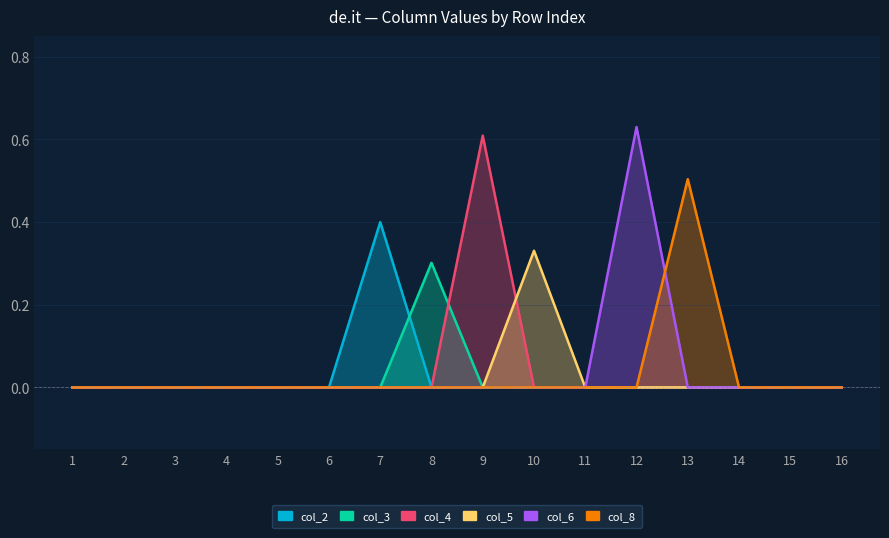

The col_8 series shows 0.0 at 15. True or false?

True